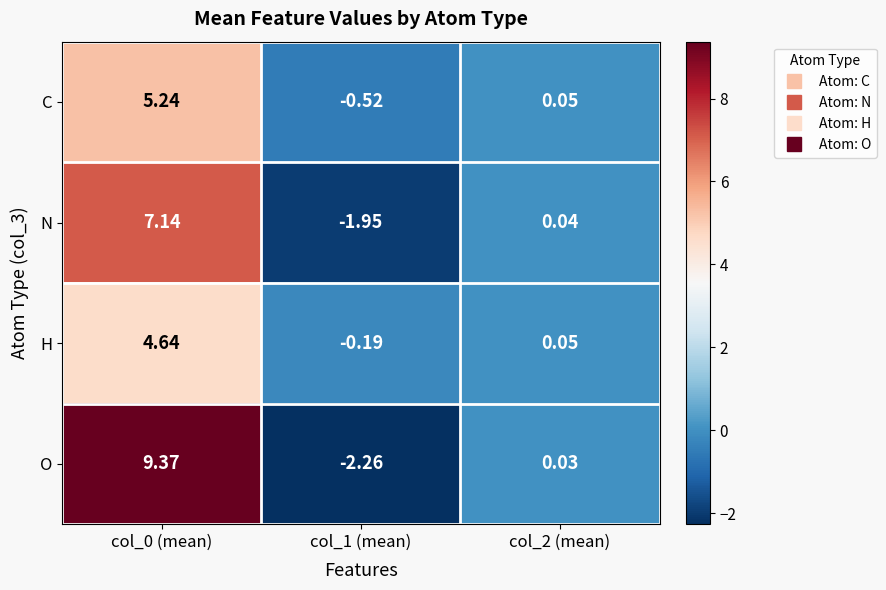

Which series has the largest total across all categories?

O